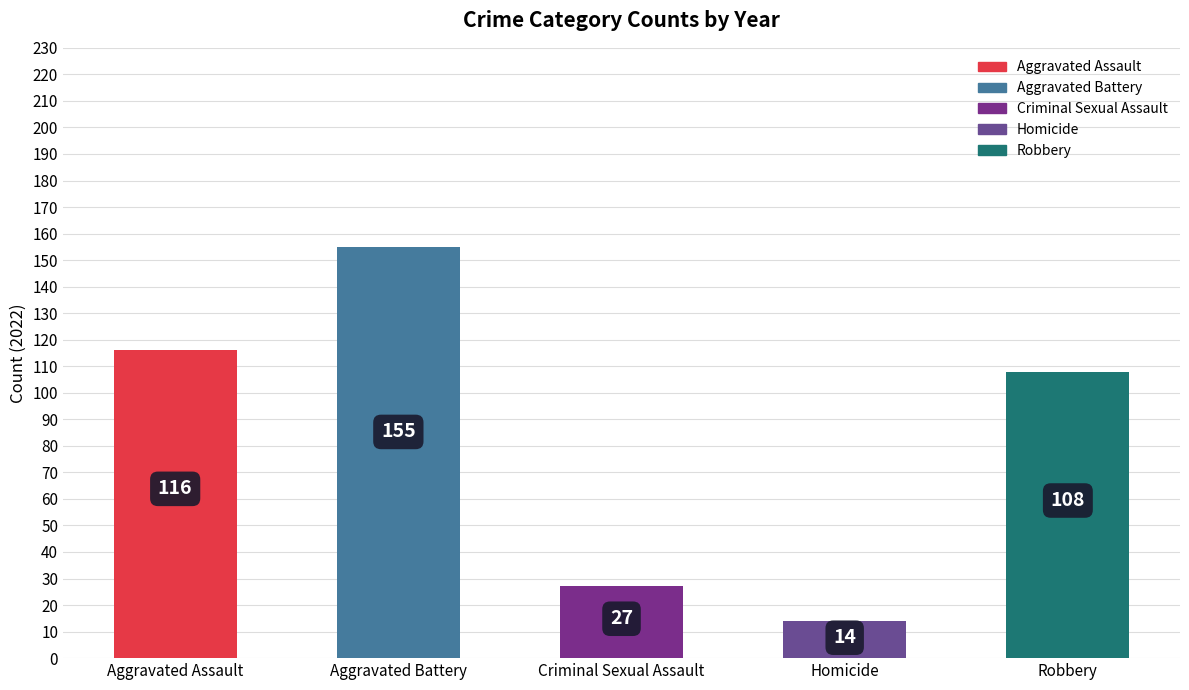

Which has a higher value, 2015 or 2022?

2022